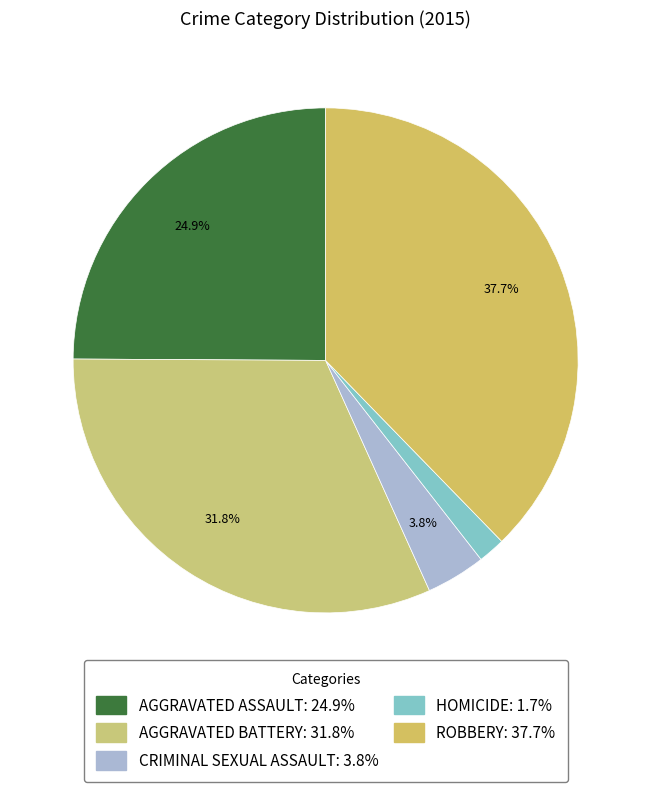

Count the number of slices in the pie.

5